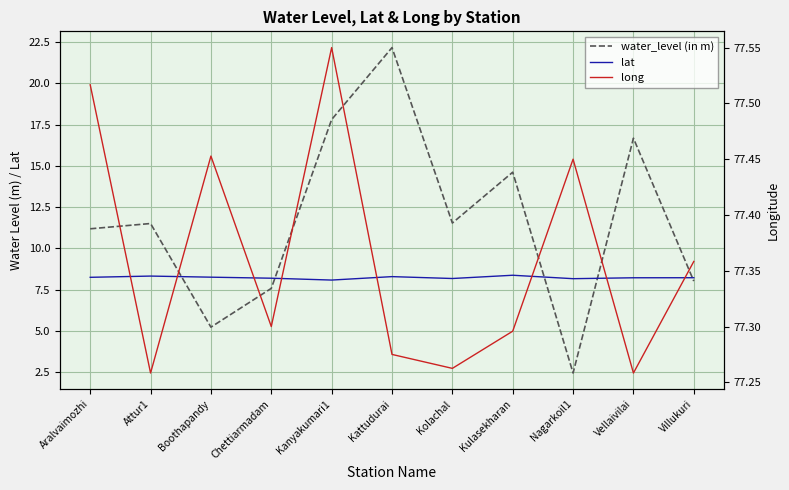

At which category does water_level (in m) reach its first local peak?

Attur1